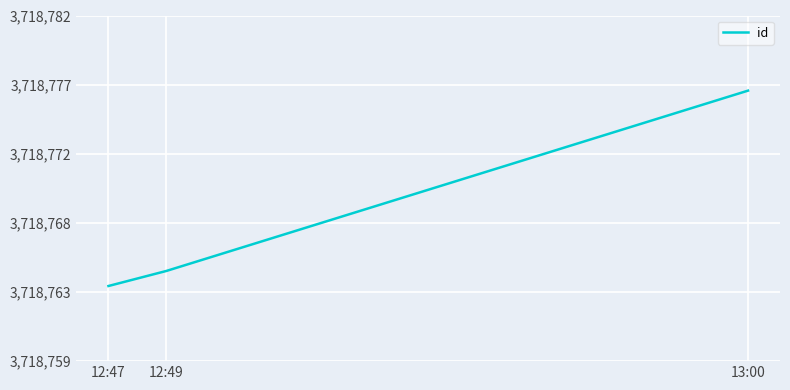

What is the difference between the second highest and minimum values?

1